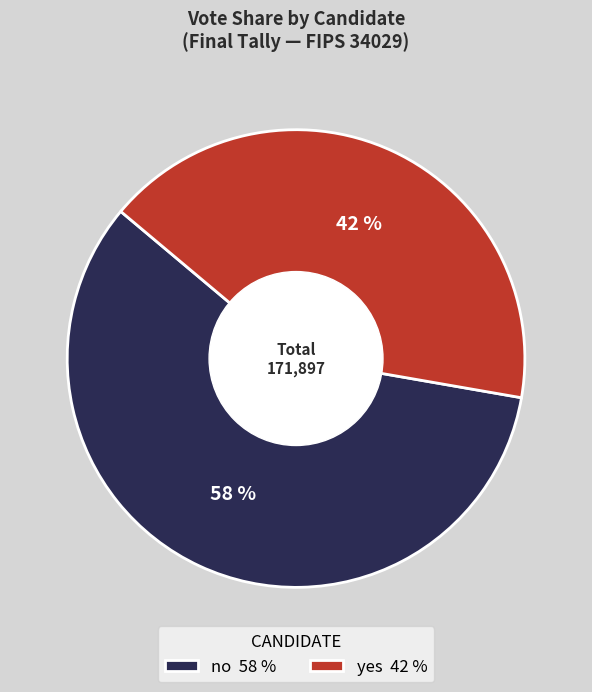

To the nearest percent, what is the average slice percentage?

50%